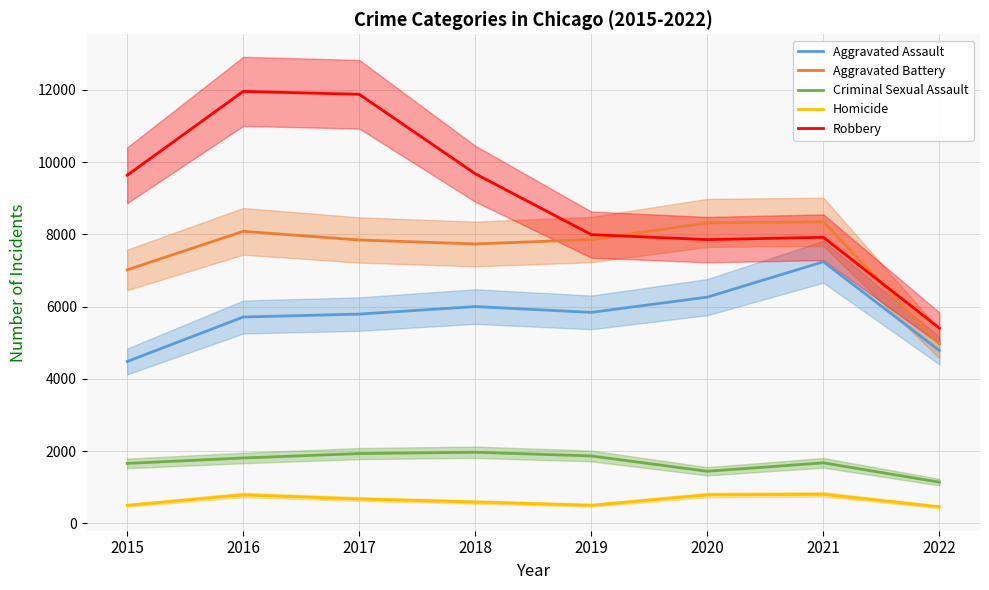

How many data points in Aggravated Assault are less than 5840?

4